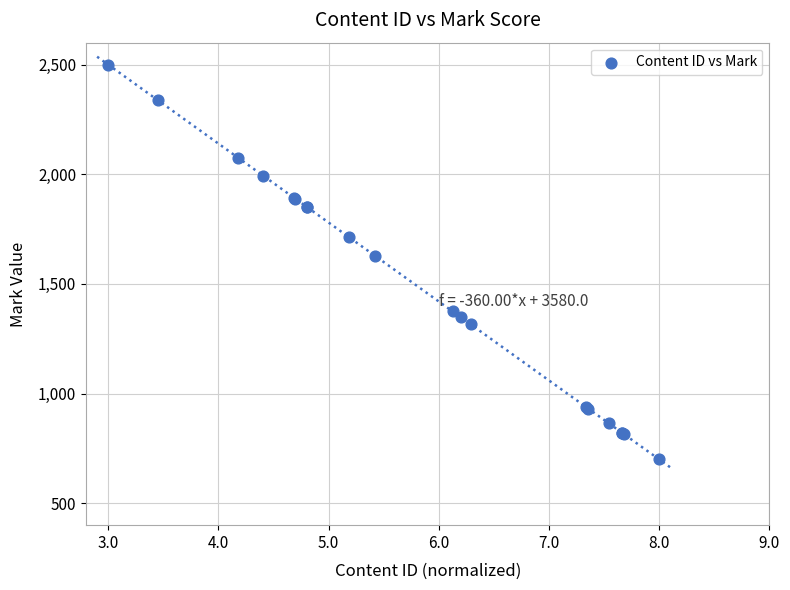

What Y value in the scatter plot is closest to 1600?

1627.6